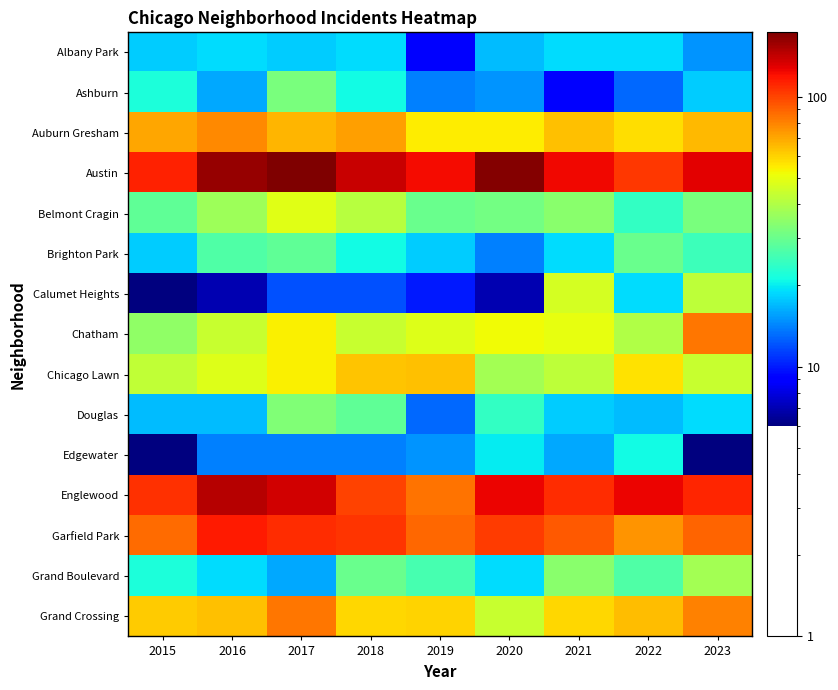

At which category is the sum across all series the highest?

2017